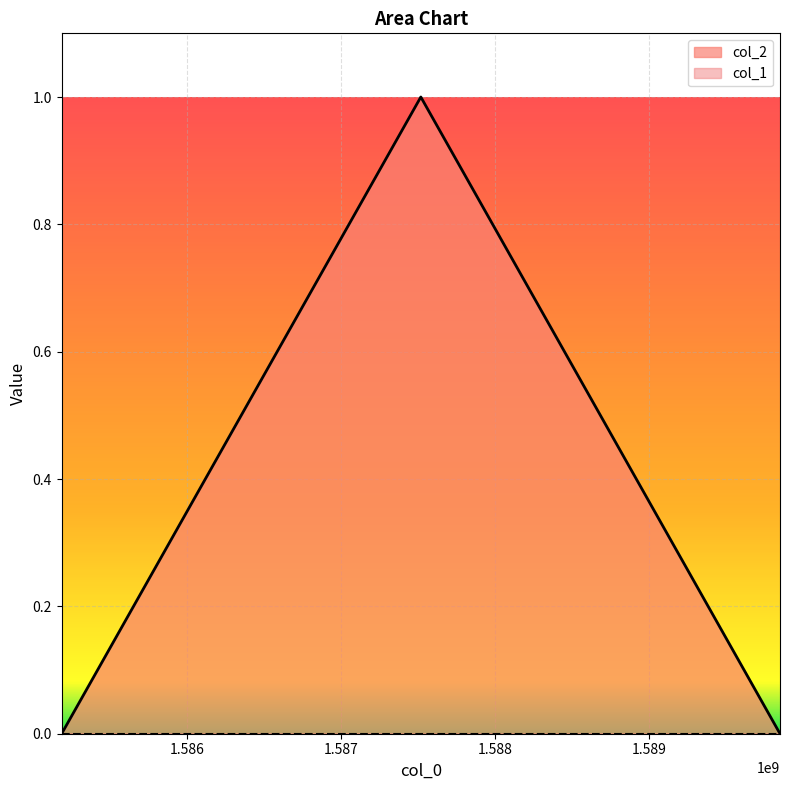

What is the greatest value displayed?

1